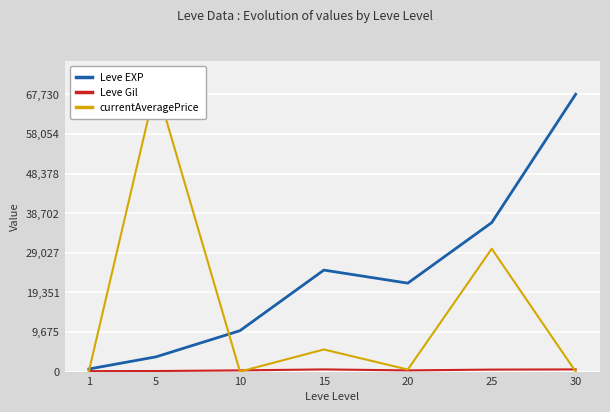

Which category has the lowest value across all series?

10